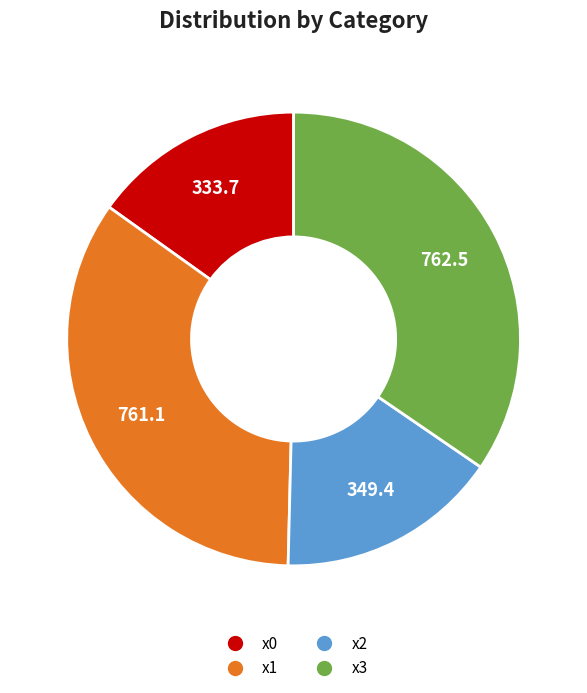

Combined, do x2 and x0 account for over 50%?

No